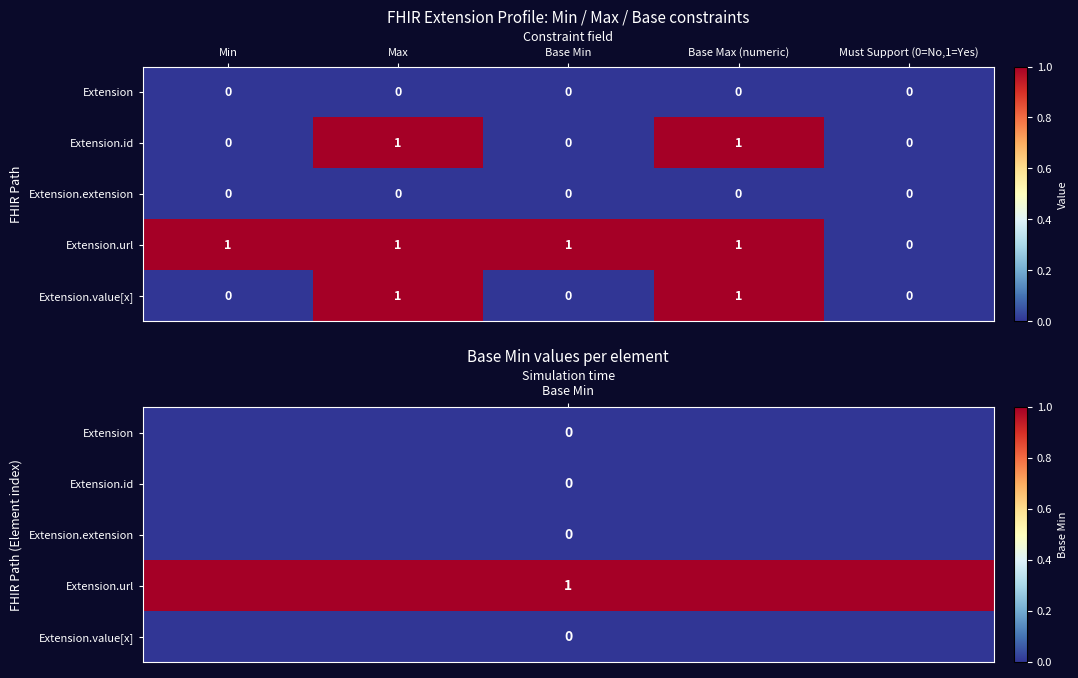

Which series has the largest total across all categories?

Extension.url